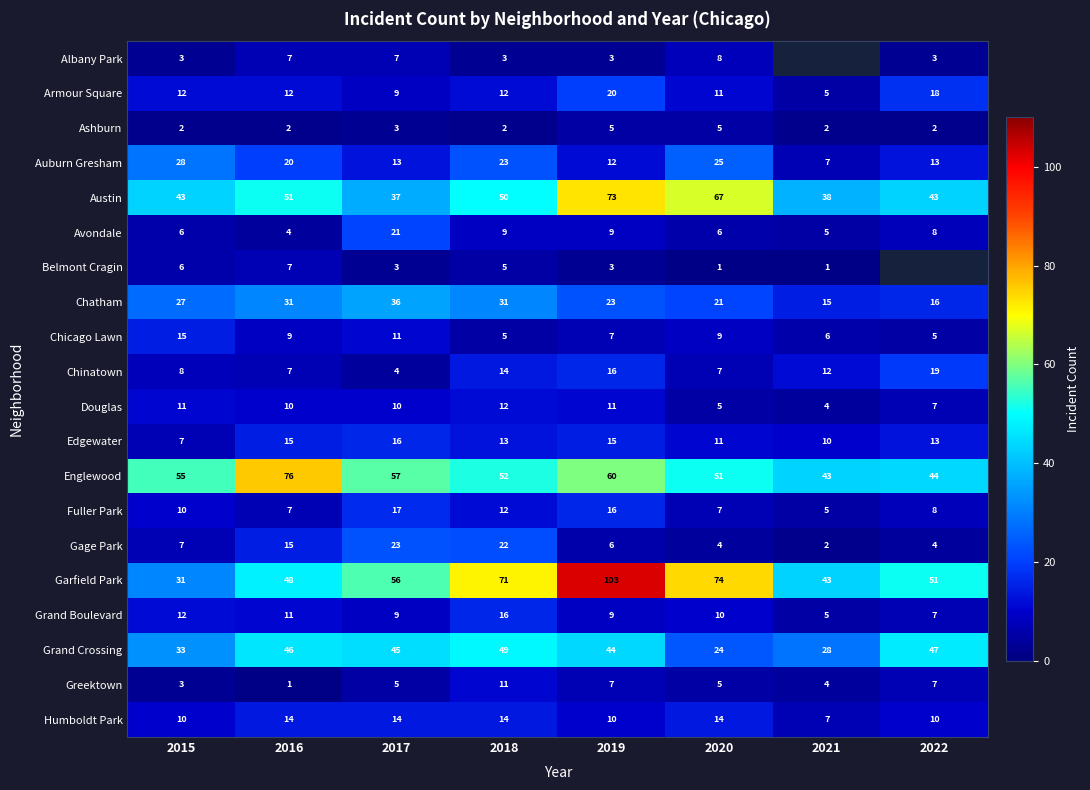

Where does the Grand Boulevard series first go above 10?

2015